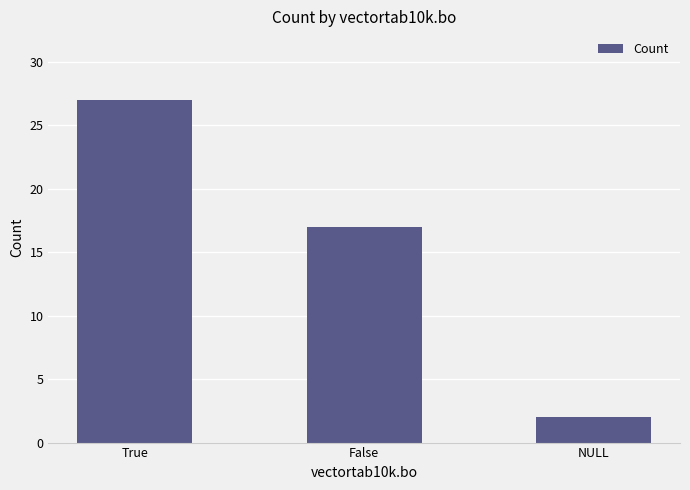

What position from the left is NULL?

3